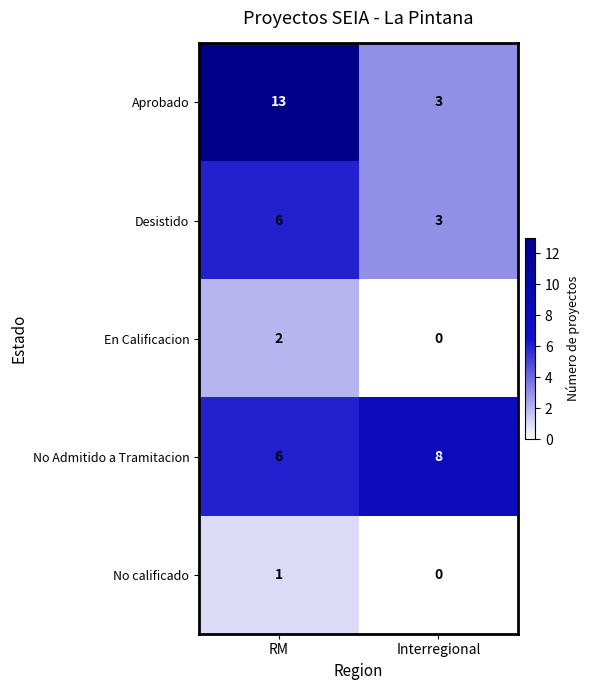

Reading right to left, transcribe all the data shown in this chart.

Aprobado: Interregional=3	RM=13
Desistido: Interregional=3	RM=6
En Calificacion: Interregional=0	RM=2
No Admitido a Tramitacion: Interregional=8	RM=6
No calificado: Interregional=0	RM=1